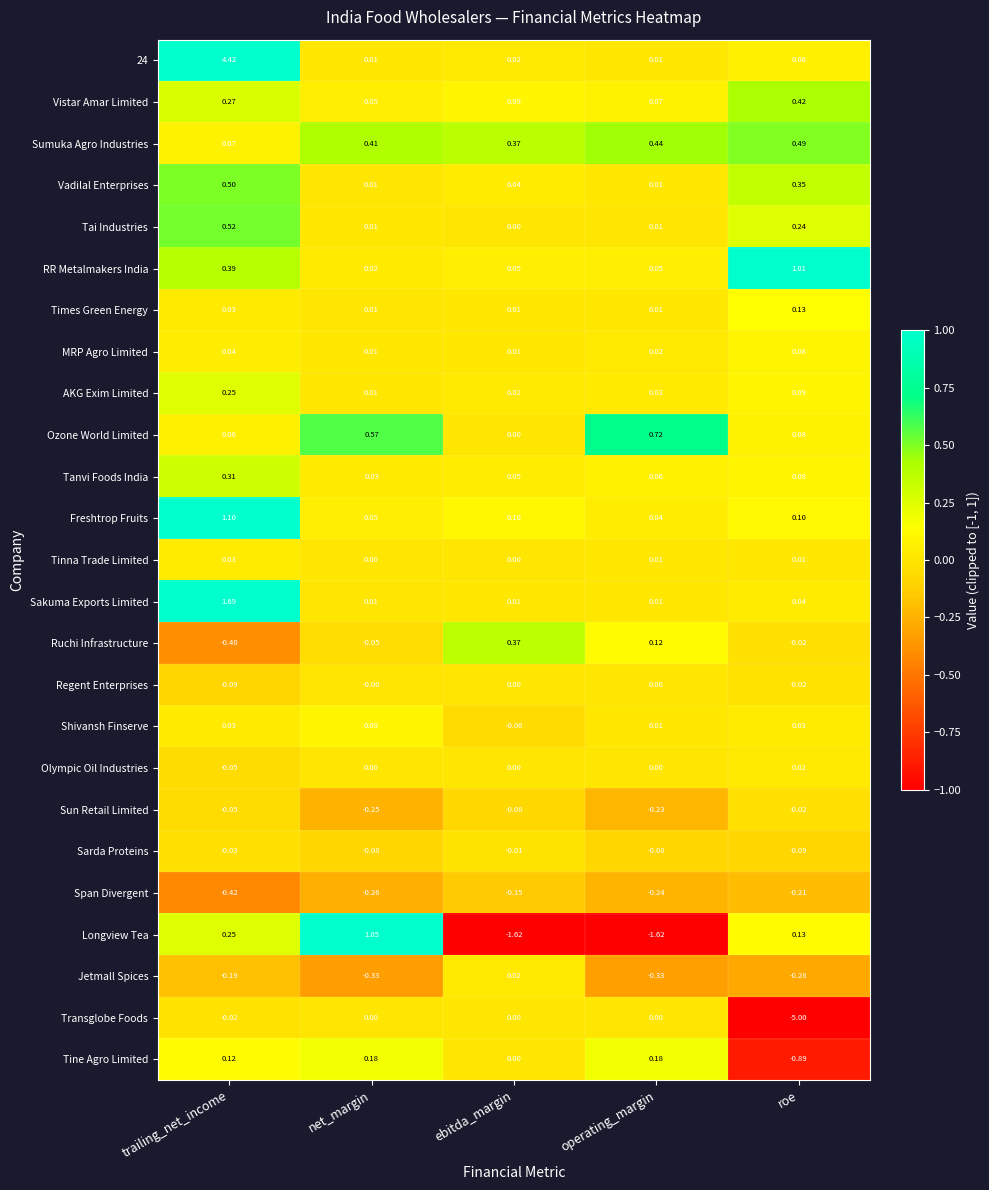

List the labels in order of Tanvi Foods India value, largest first.

trailing_net_income, roe, operating_margin, ebitda_margin, net_margin